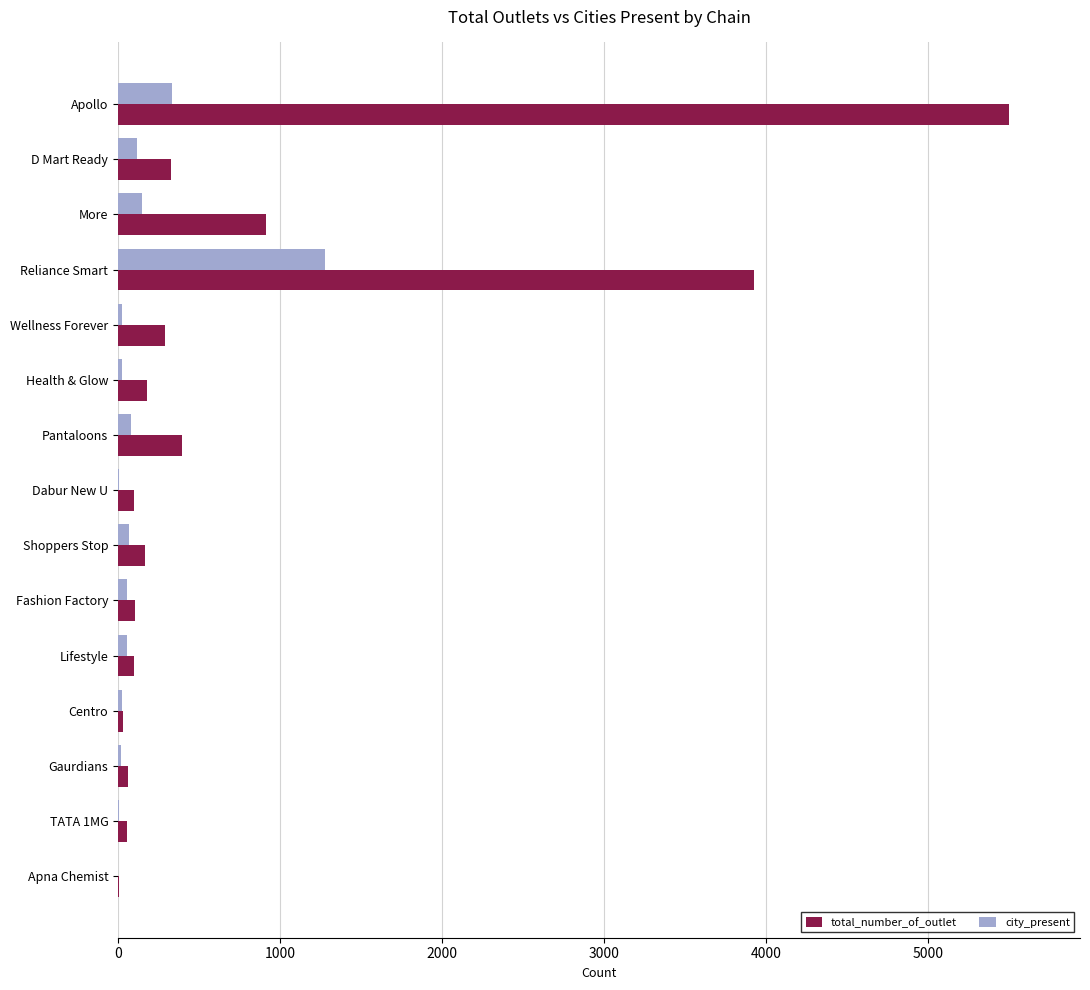

Where is city_present nearest to the value 640?

Apollo